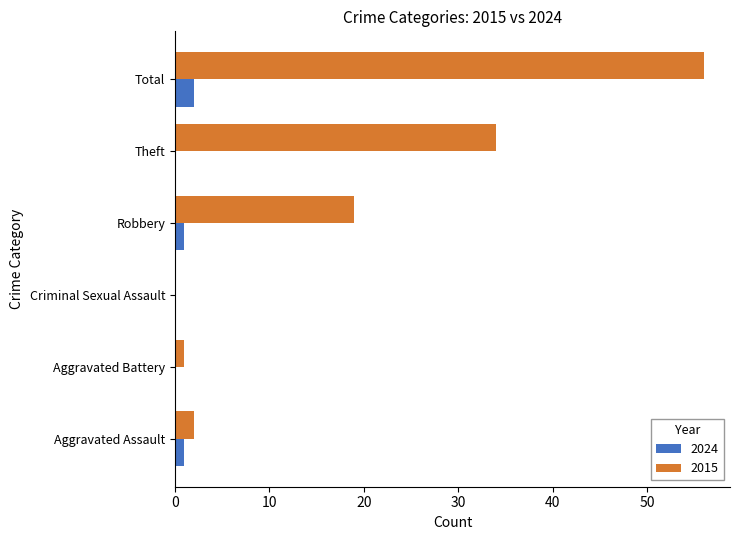

At which label does 2015 reach its peak?

Total